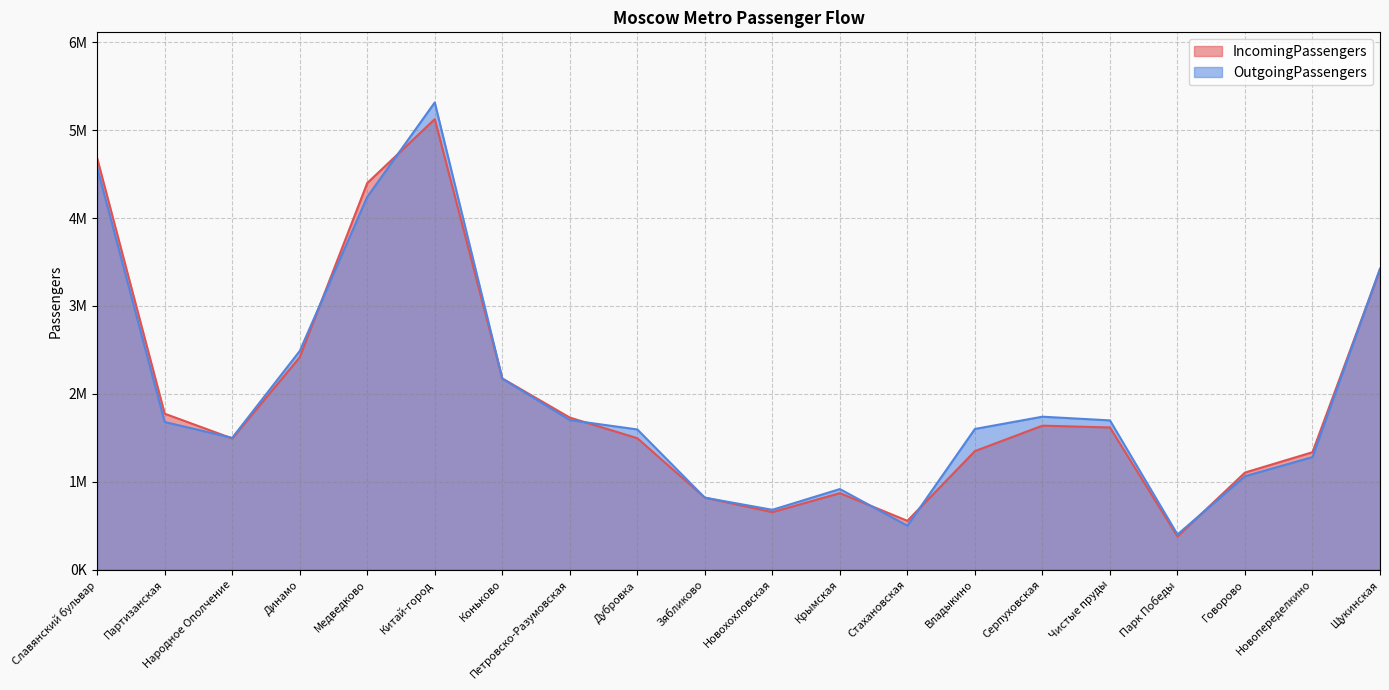

How many data points in OutgoingPassengers are less than 1679955?

10